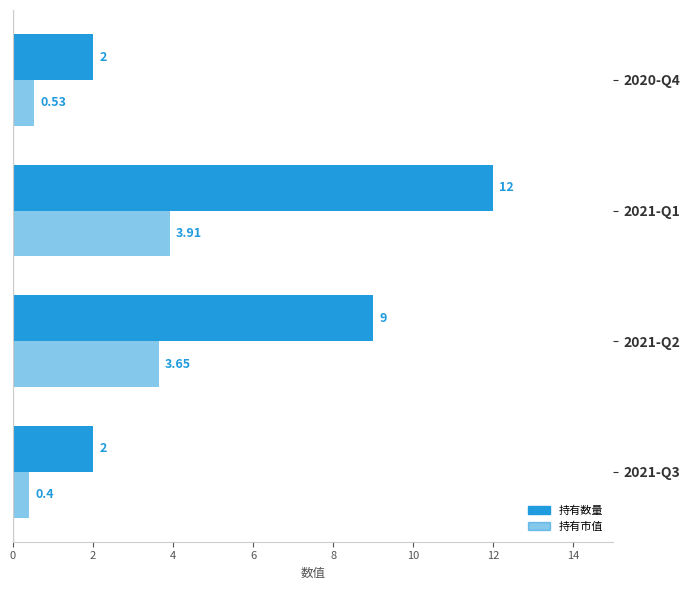

List the series in order of their overall mean, lowest first.

持有市值, 持有数量